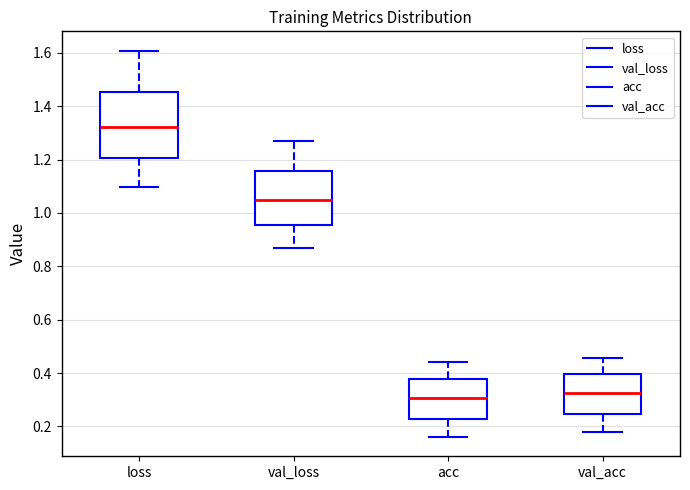

Reading left to right, transcribe this box plot: for each box, give where its median line is, the range the box spans, and where its two whiskers end, as read against the y-axis. The values are not printed on the chart, so give them approximately, as read against the axis.

loss: median 1.32, box 1.20 to 1.46, whiskers 1.10 to 1.60
val_loss: median 1.04, box 0.96 to 1.16, whiskers 0.86 to 1.28
acc: median 0.30, box 0.22 to 0.38, whiskers 0.16 to 0.44
val_acc: median 0.32, box 0.24 to 0.40, whiskers 0.18 to 0.46